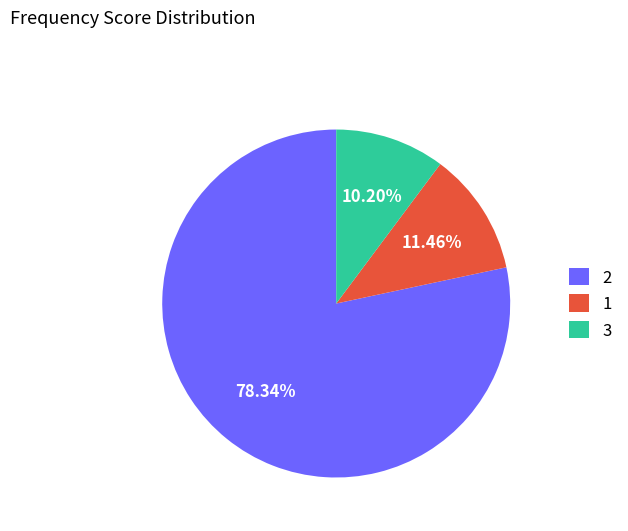

Which category accounts for the majority?

2